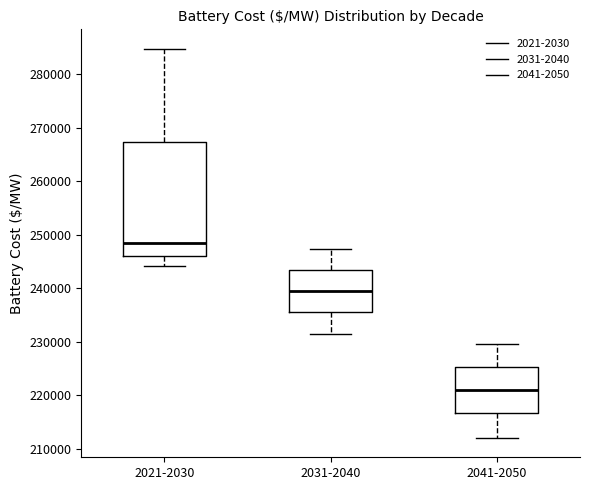

Reading left to right, transcribe this box plot: for each box, give where its median line is, the range the box spans, and where its two whiskers end, as read against the y-axis. The values are not printed on the chart, so give them approximately, as read against the axis.

2021-2030: median 248000, box 246000 to 267000, whiskers 244000 to 285000
2031-2040: median 240000, box 236000 to 243000, whiskers 231000 to 247000
2041-2050: median 221000, box 217000 to 225000, whiskers 212000 to 230000